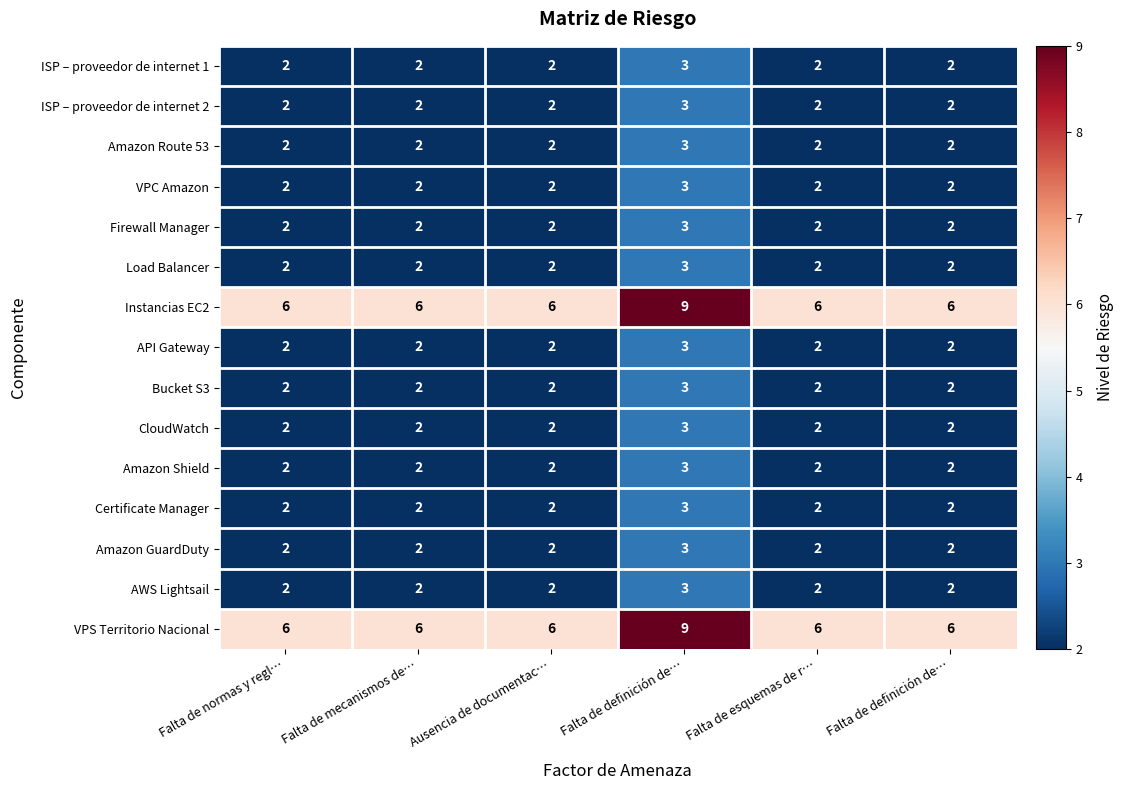

Which series has the largest range (max minus min)?

Instancias EC2